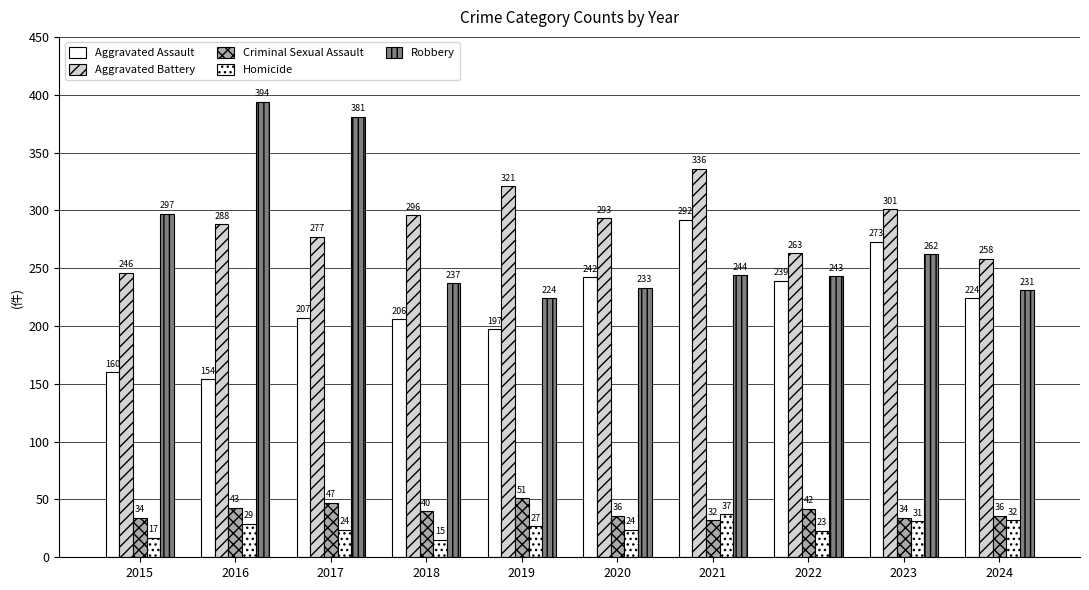

What is the difference between the second highest and minimum values in the Criminal Sexual Assault series?

15